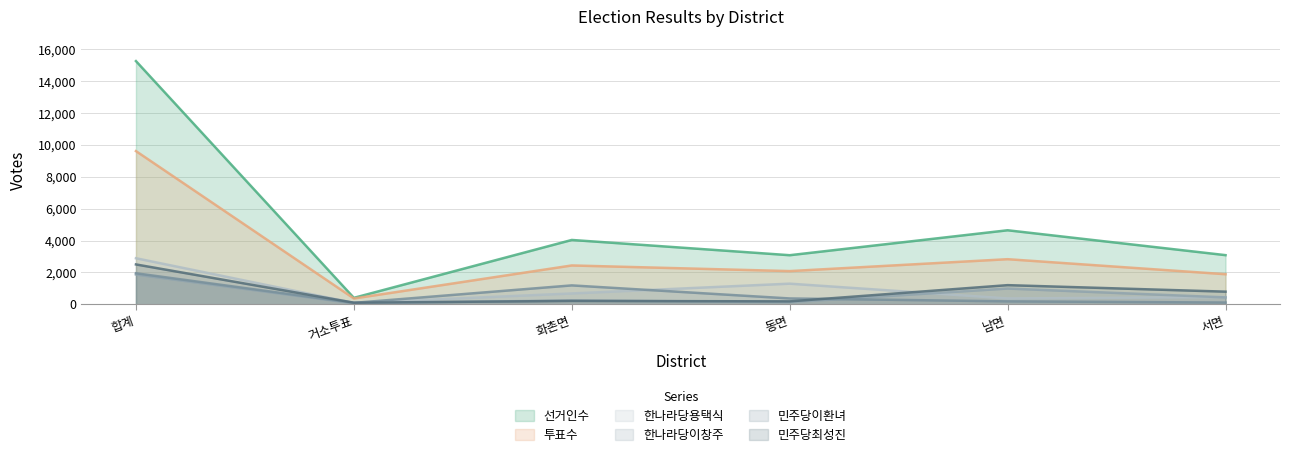

What are all the series names shown in the legend?

선거인수, 투표수, 한나라당용택식, 한나라당이창주, 민주당이환녀, 민주당최성진